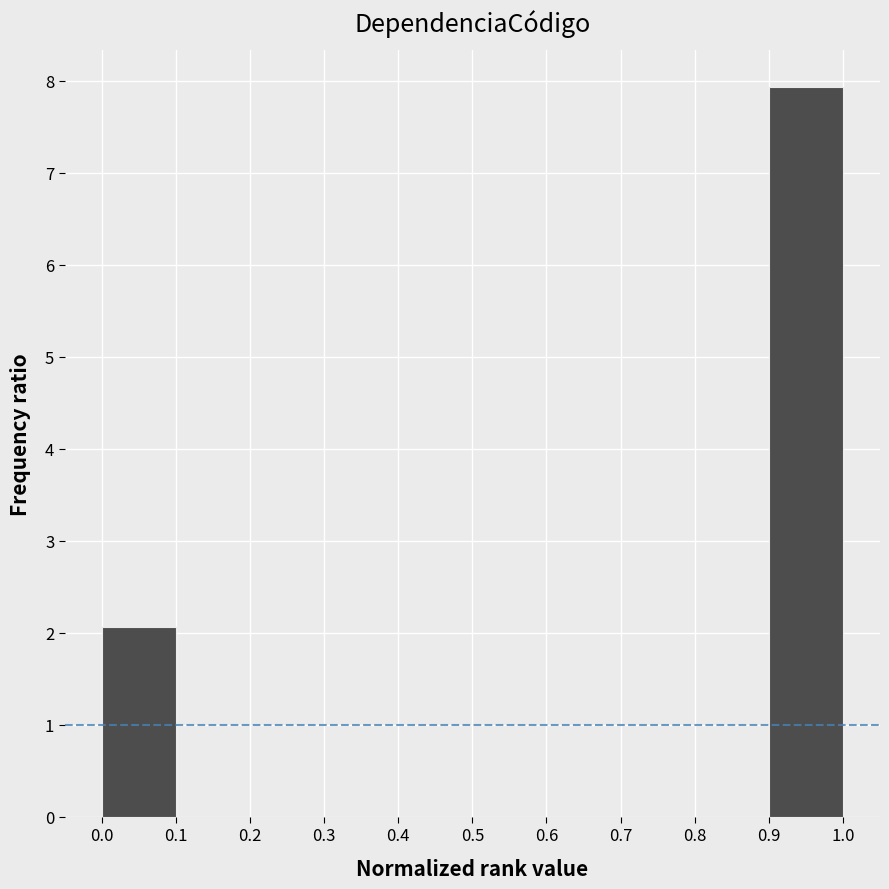

Reading left to right, transcribe this chart: for each bar, give the range it covers on the x-axis and its height. The values are not printed on the chart, so give them approximately, as read against the axis.

0.0 to 0.1: 2.1
0.1 to 0.2: 0
0.2 to 0.3: 0
0.3 to 0.4: 0
0.4 to 0.5: 0
0.5 to 0.6: 0
0.6 to 0.7: 0
0.7 to 0.8: 0
0.8 to 0.9: 0
0.9 to 1.0: 7.9